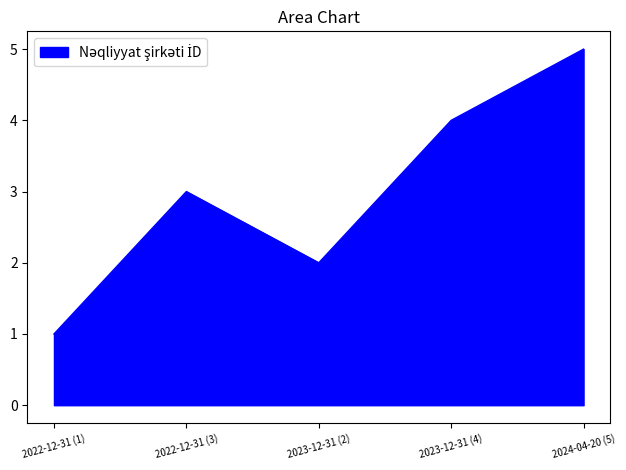

Rank the categories by value from lowest to highest.

2022-12-31 (1), 2023-12-31 (2), 2022-12-31 (3), 2023-12-31 (4), 2024-04-20 (5)